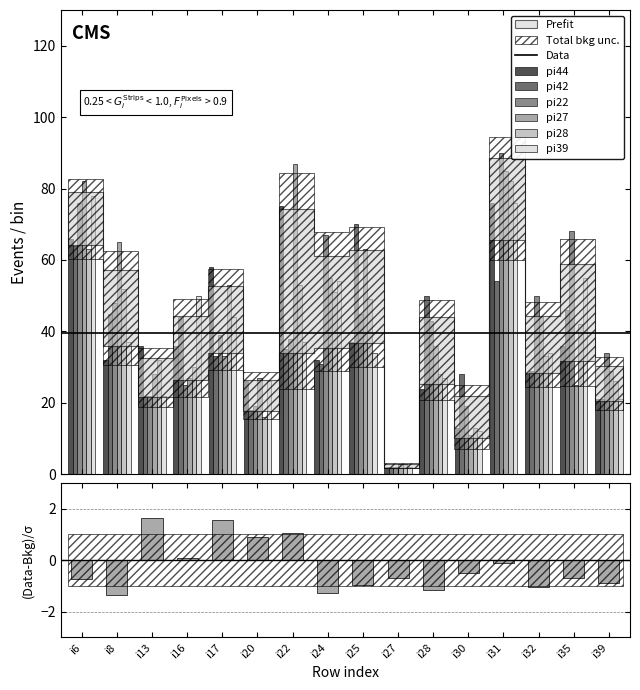

What is the maximum value shown in the chart?

90